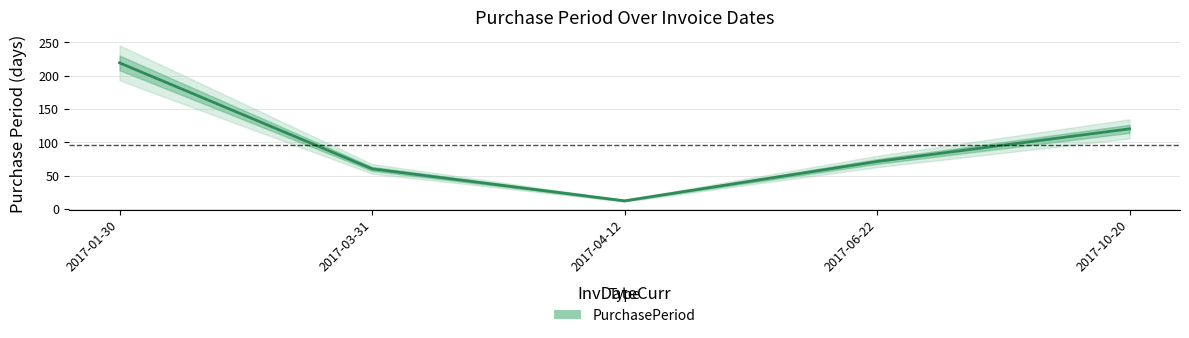

List the labels in order of value, largest first.

2017-01-30, 2017-10-20, 2017-06-22, 2017-03-31, 2017-04-12